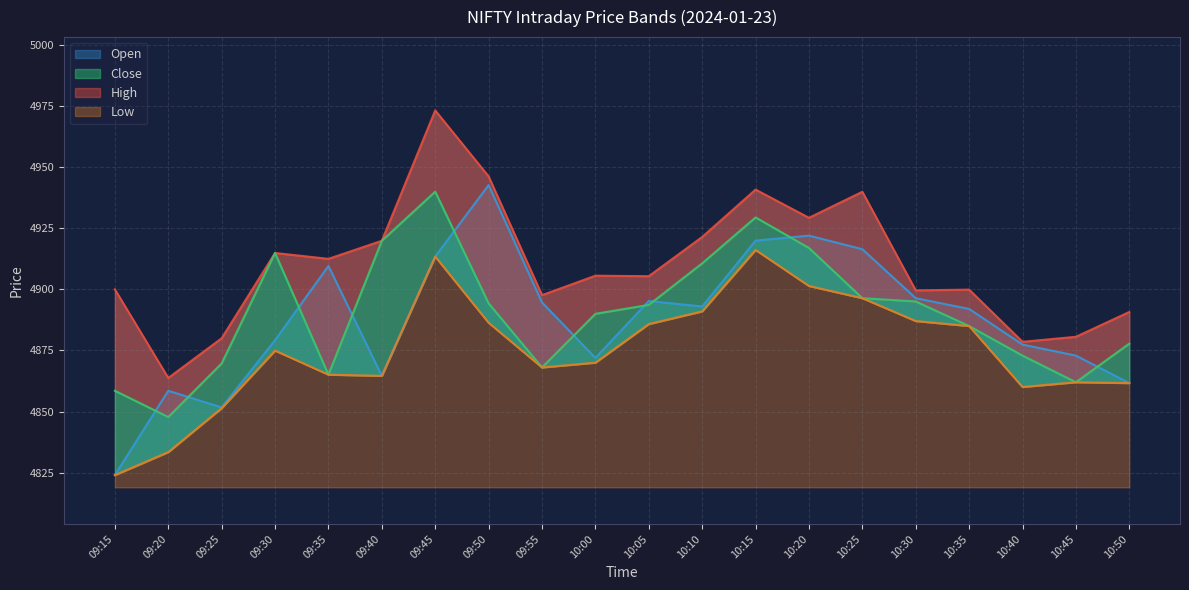

True or false: Open has more than 1 interior local peaks.

True